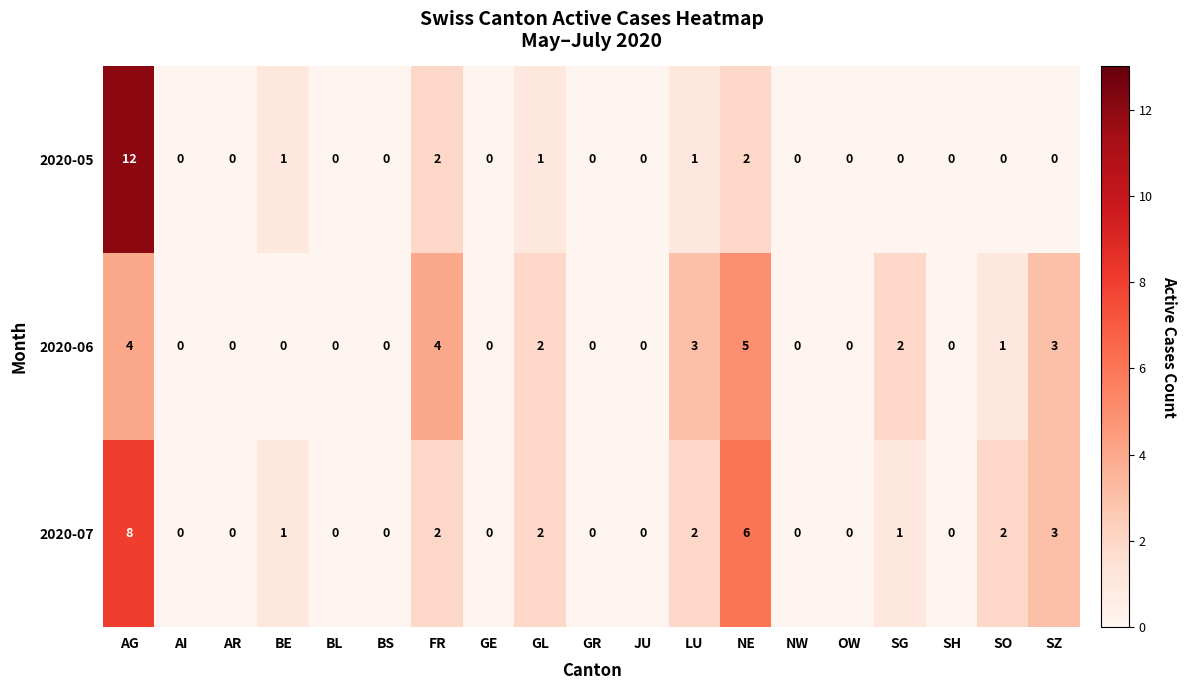

How many series are shown in this chart?

3